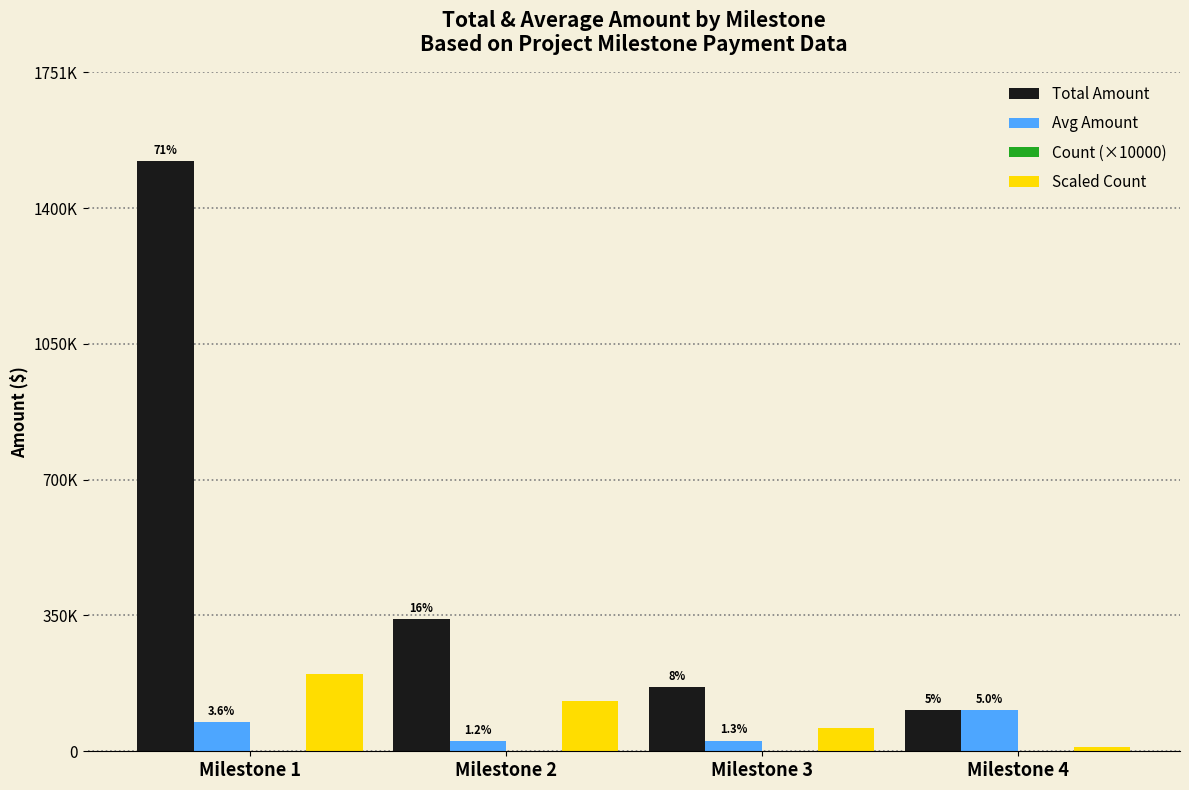

The value of Total Amount at Milestone 1 is 558442.6. True or false?

False